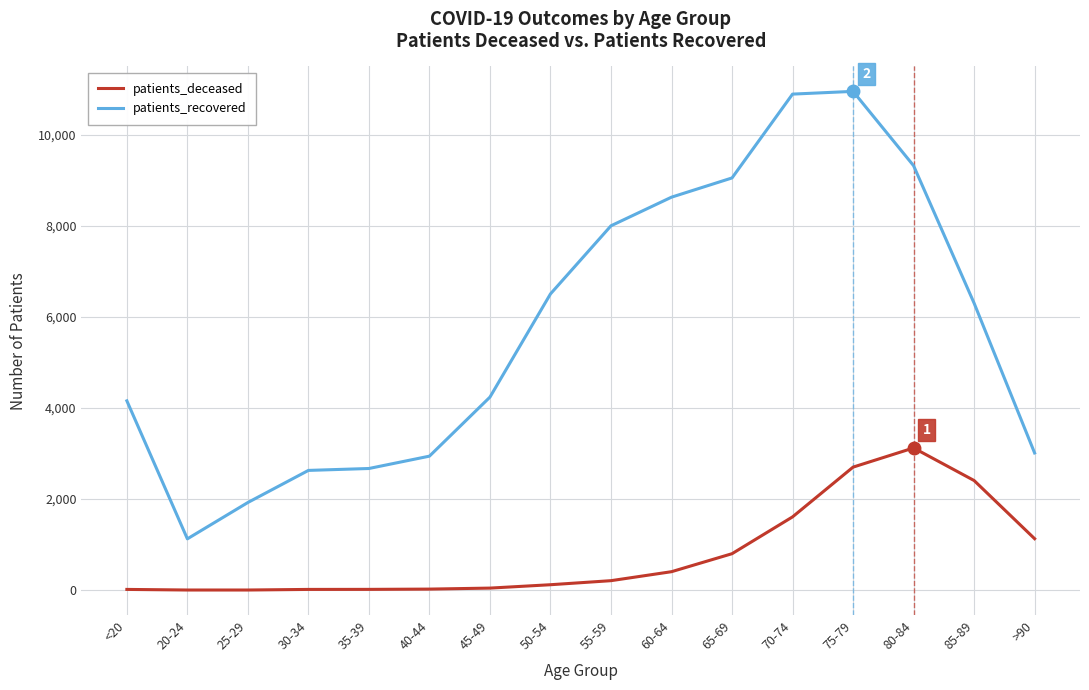

What position from the right is 70-74?

5